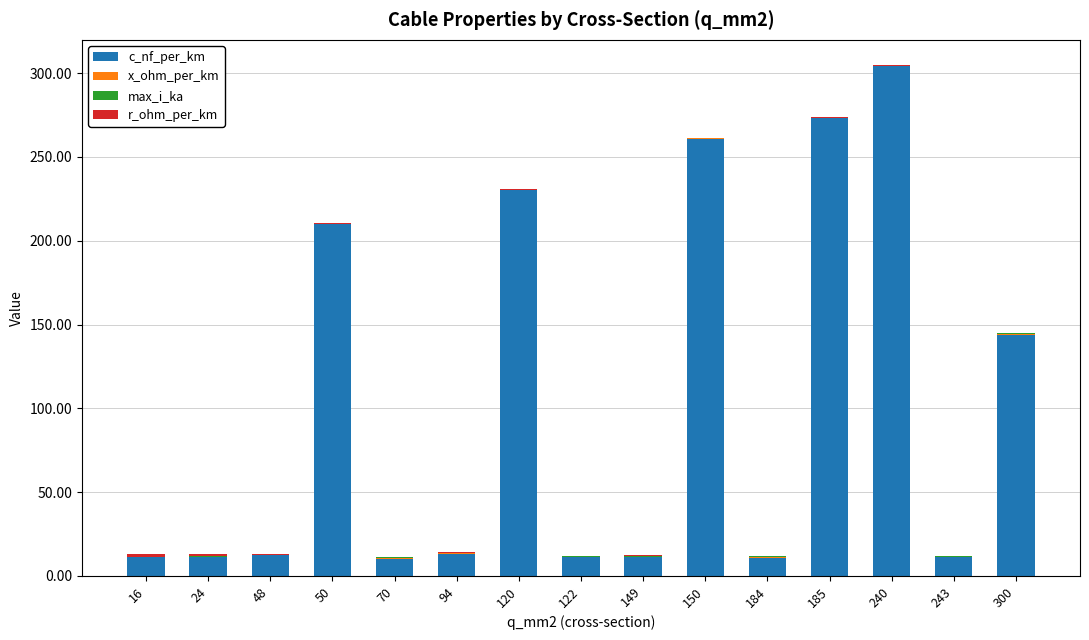

Where is c_nf_per_km nearest to the value 157?

300